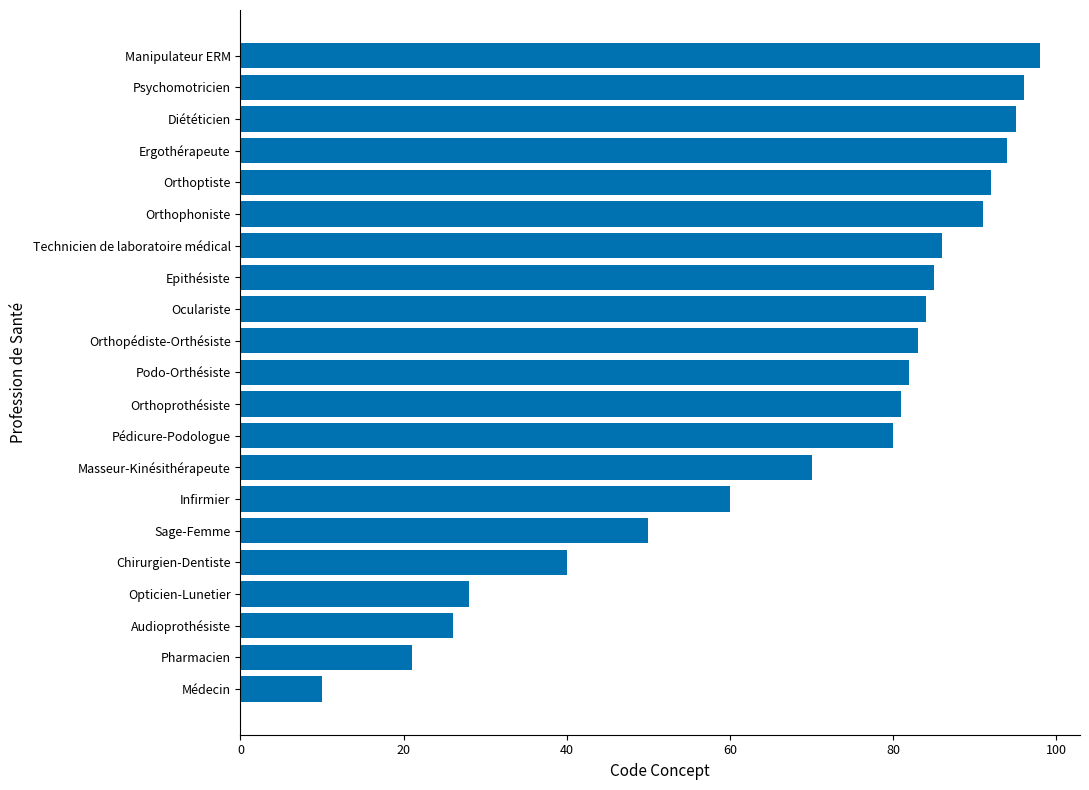

True or false: the data shows 66 at Chirurgien-Dentiste.

False